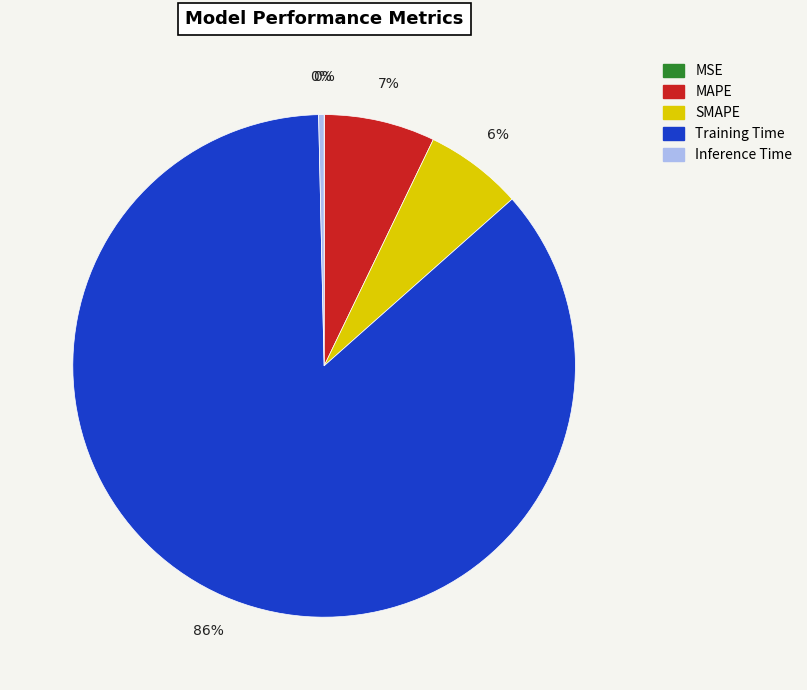

To the nearest percent, what is the difference between the MAPE and Inference Time slice percentages?

7%